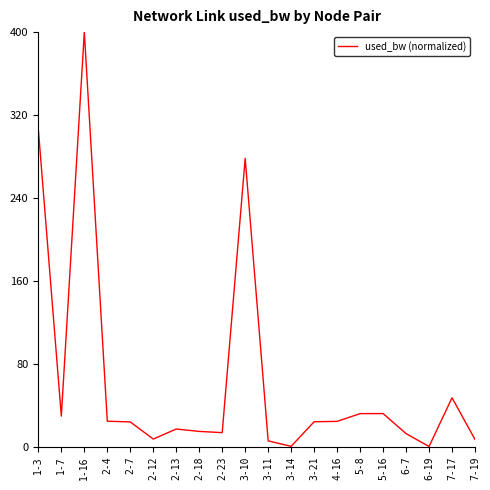

What is the change in value from 2-4 to 2-18?

-9.8